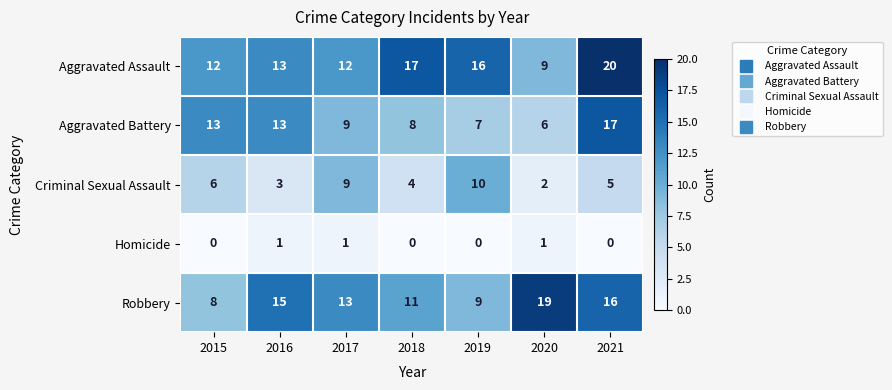

What is the difference between the maximum and minimum values in the Criminal Sexual Assault series?

8